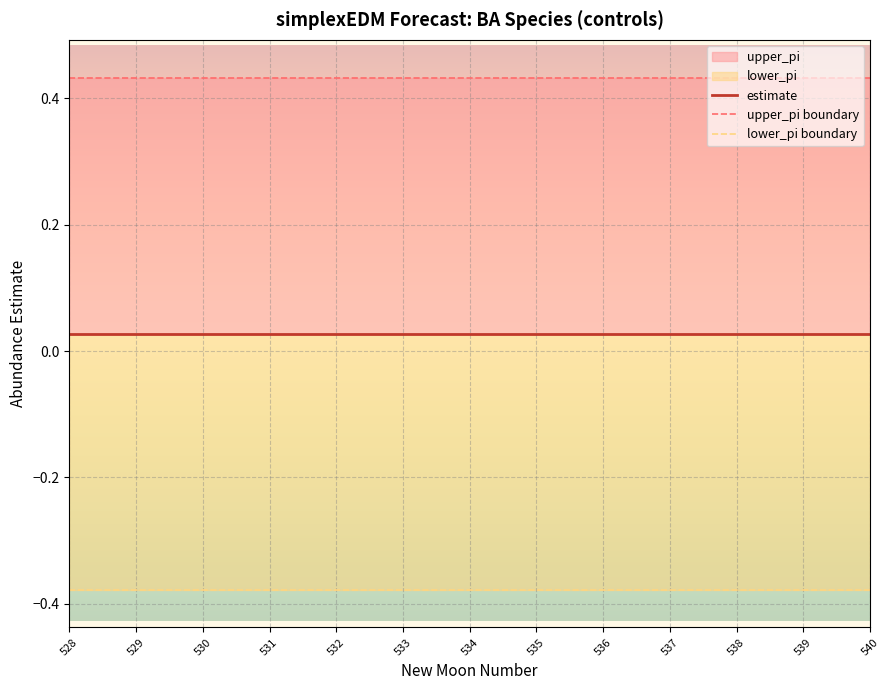

What is the maximum value shown in the chart?

0.4